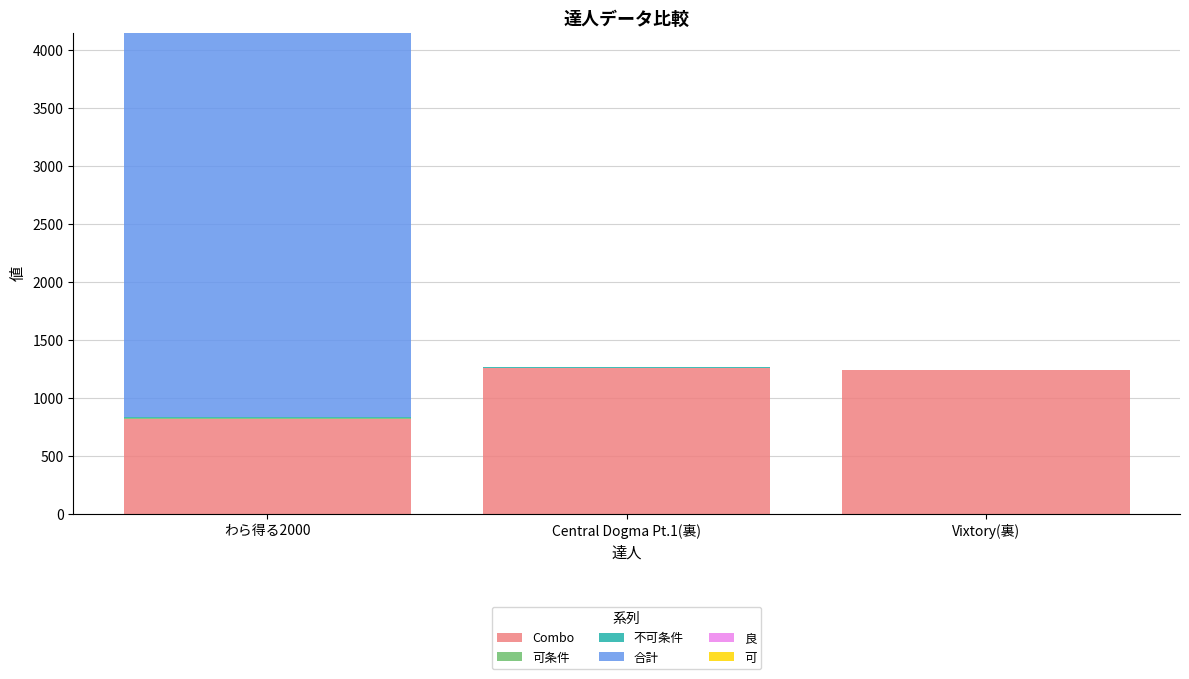

Where is Combo nearest to the value 1038?

Vixtory(裏)